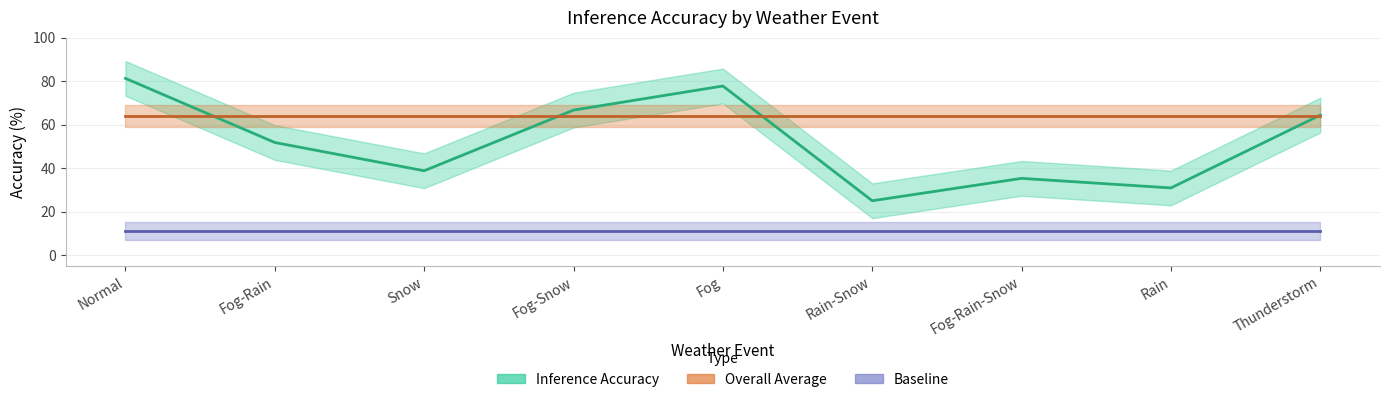

Rank the categories by Inference Accuracy value from highest to lowest.

Normal, Fog, Fog-Snow, Thunderstorm, Fog-Rain, Snow, Fog-Rain-Snow, Rain, Rain-Snow